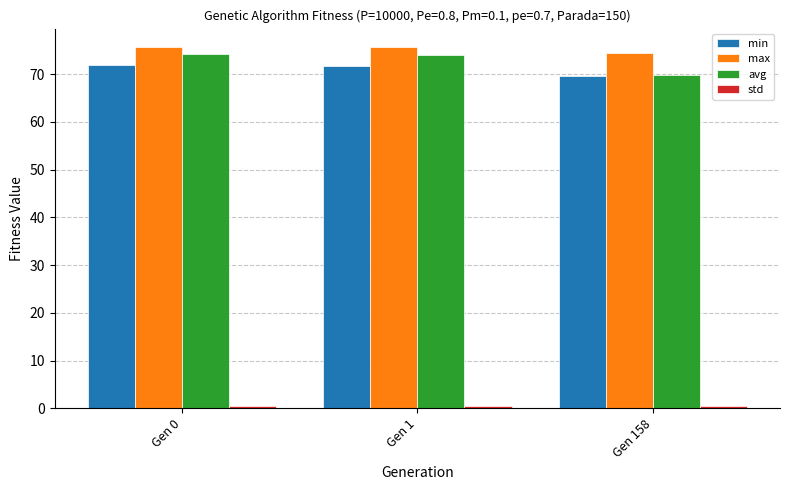

The value of avg at Gen 0 is 24.3. True or false?

False